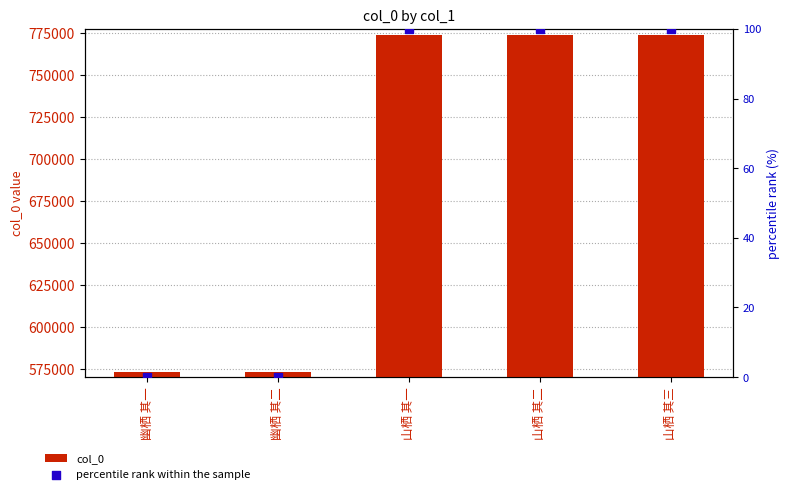

What is the total value across all series at 山栖 其二?

773798.0